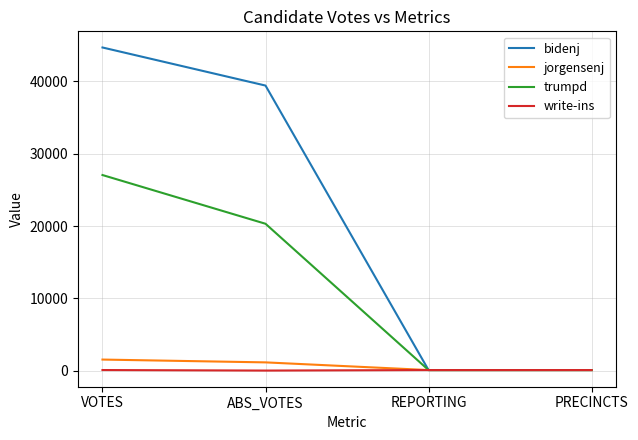

What is the highest value of the bidenj series?

44698